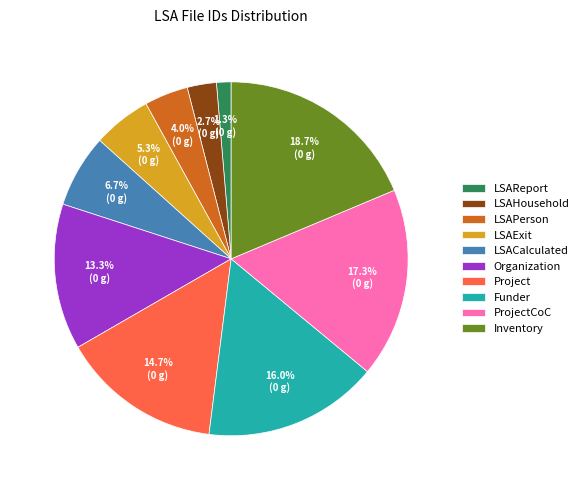

Do Funder and LSACalculated together represent more than half of the pie?

No